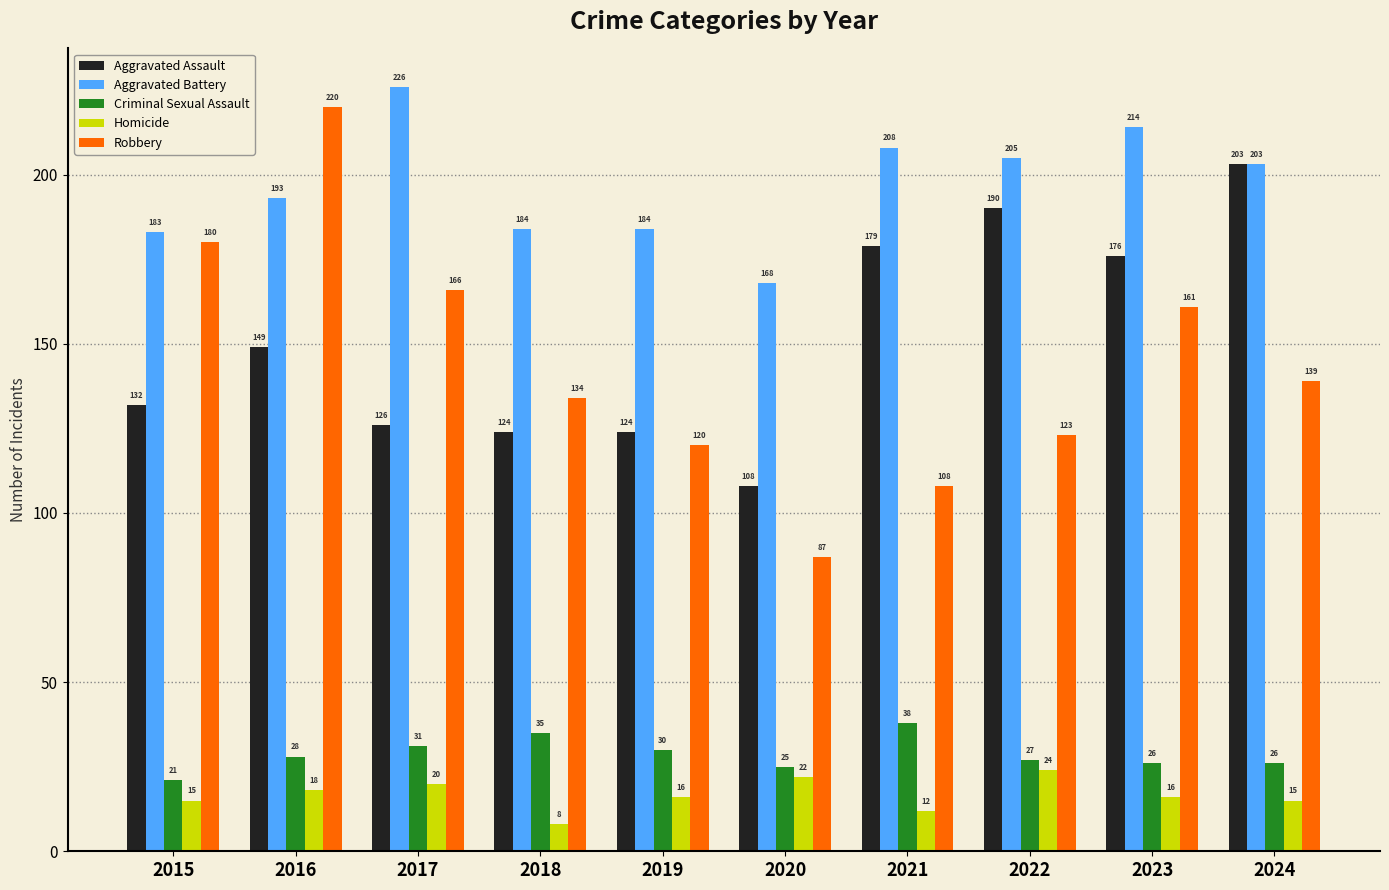

Rank the series by their maximum value, from highest to lowest.

Aggravated Battery, Robbery, Aggravated Assault, Criminal Sexual Assault, Homicide